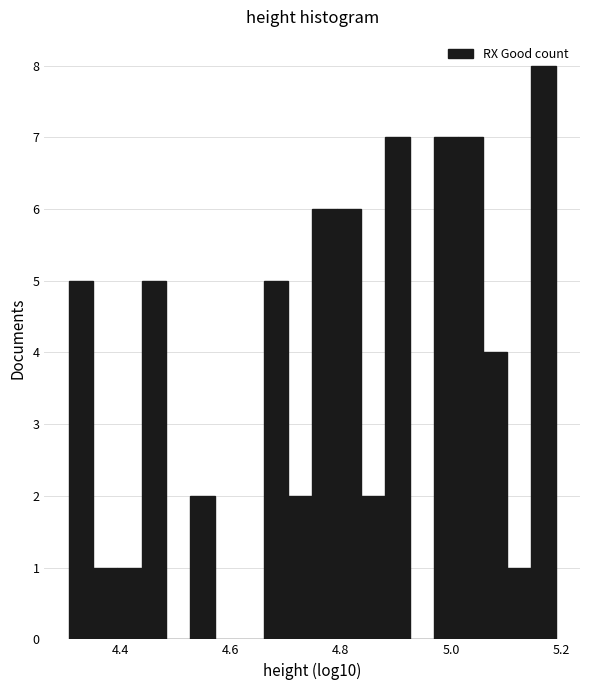

Around what value on the x-axis is the tallest bar? Give the approximate position of its centre, as read against the axis.

5.16